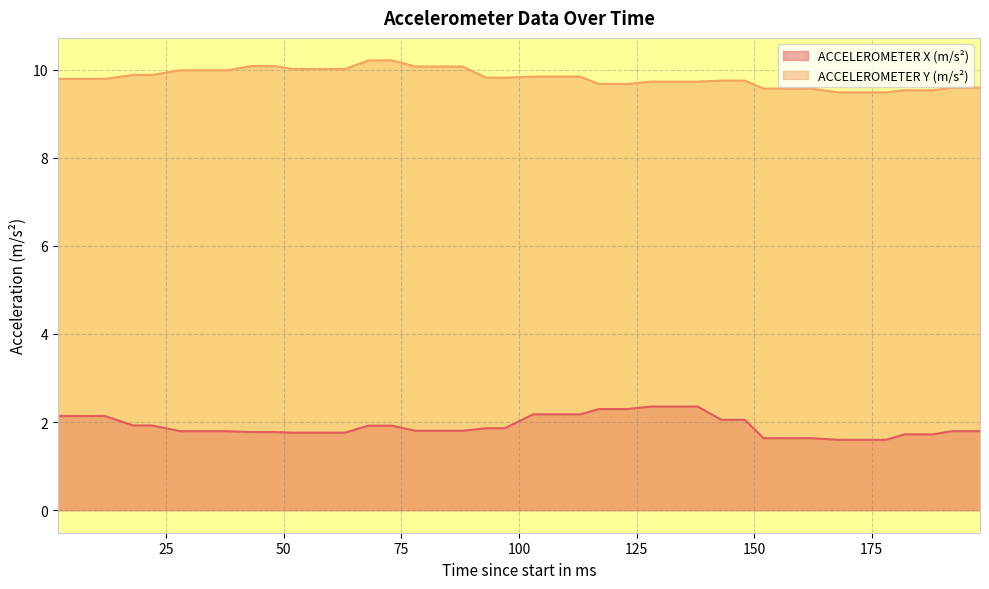

True or false: ACCELEROMETER X (m/s²) has a value of 0.9 at 38.

False